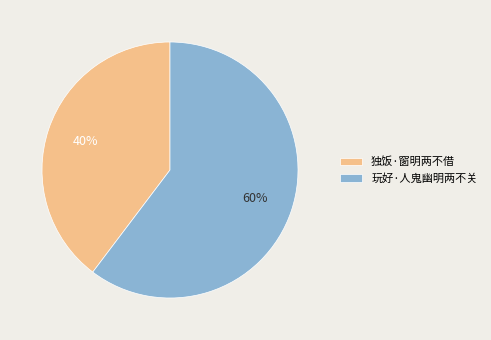

Which slice represents more than half of the pie?

玩好·人鬼幽明两不关